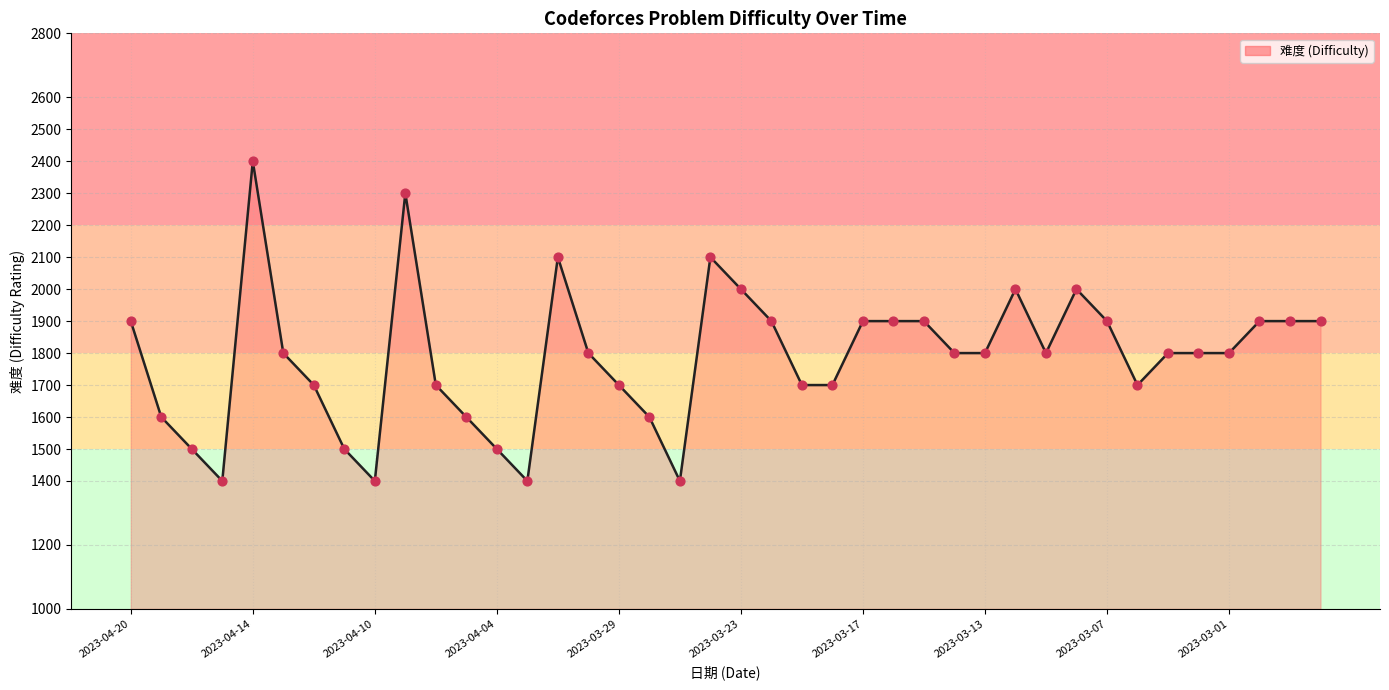

What is the minimum value shown in the chart?

1400